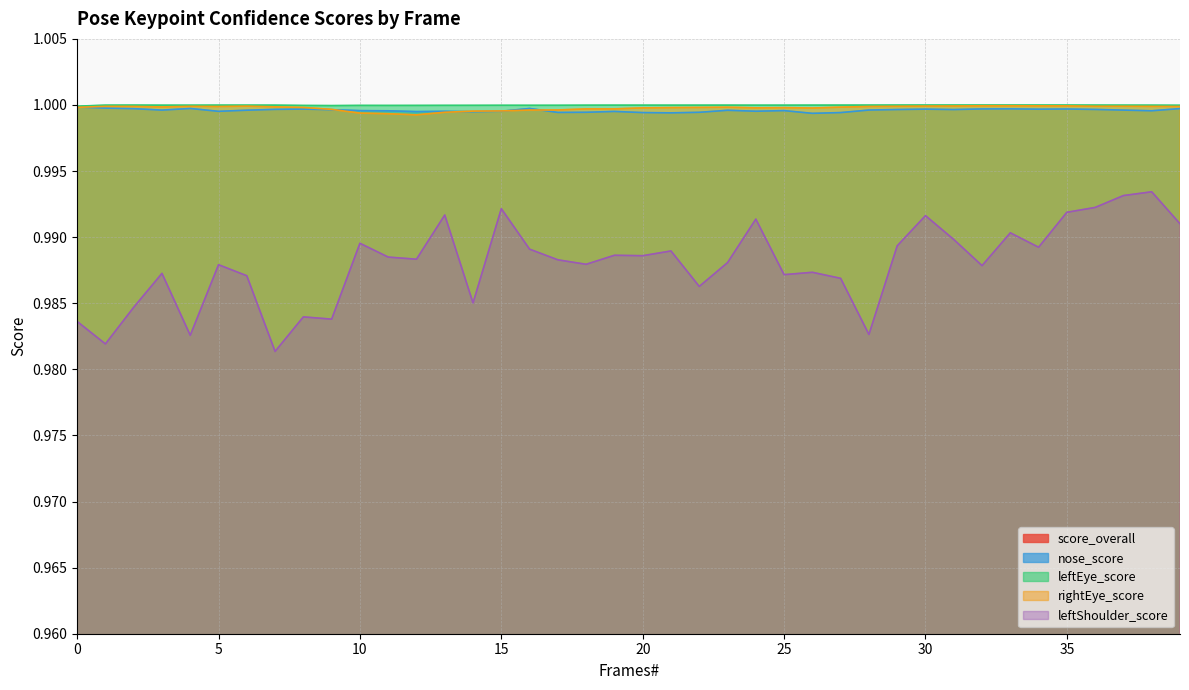

Where do rightEye_score and nose_score first cross each other?

0 and 1